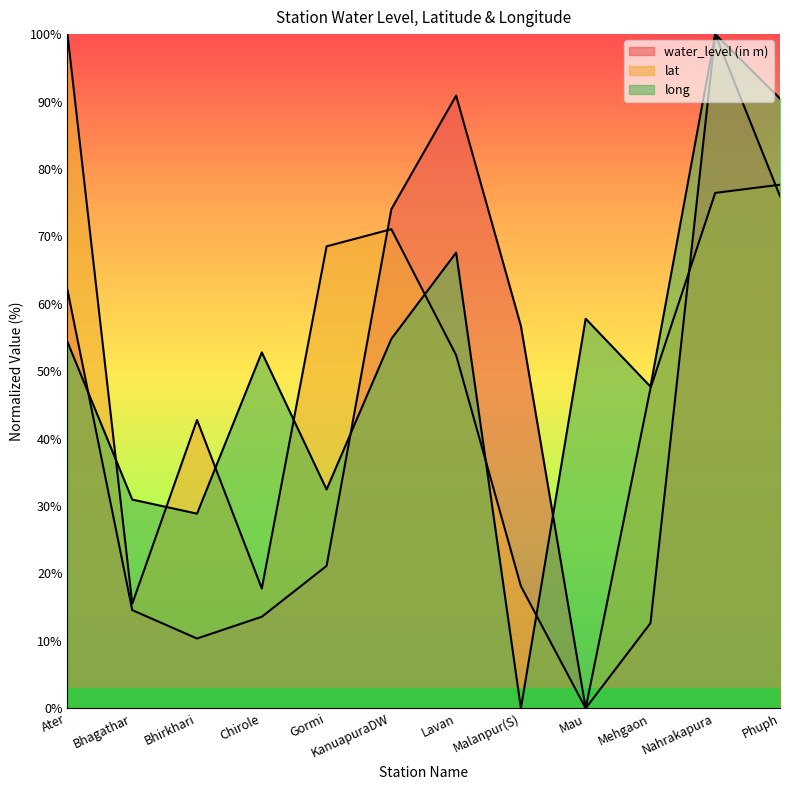

In long, how many points are lower than both neighbors (excluding endpoints)?

4